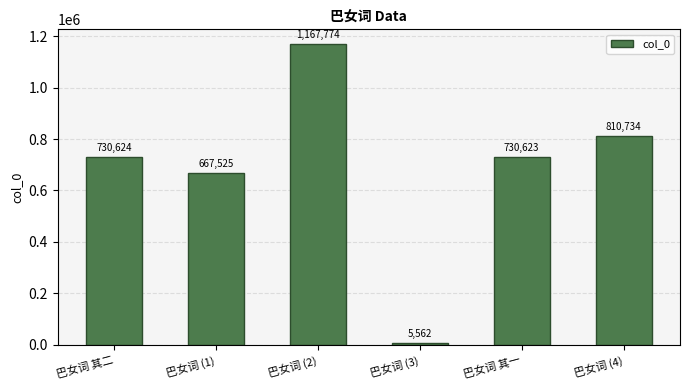

What is the sum of the values at 巴女词 (1) and 巴女词 其一?

1398148